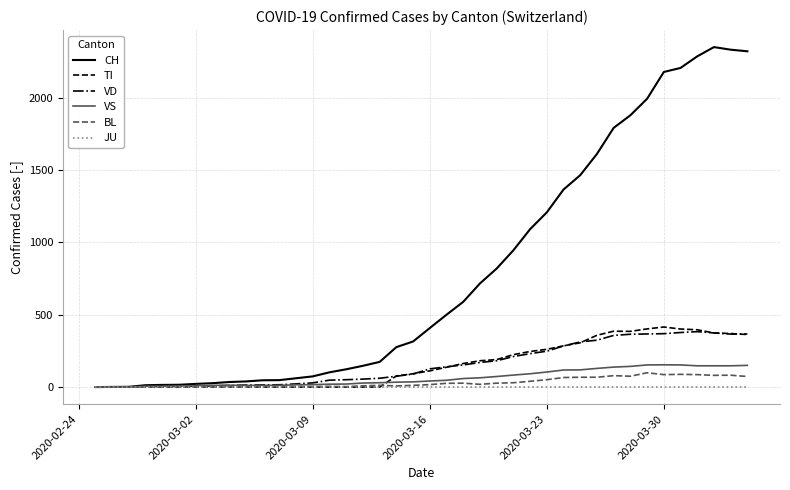

Which series has the largest total across all categories?

CH